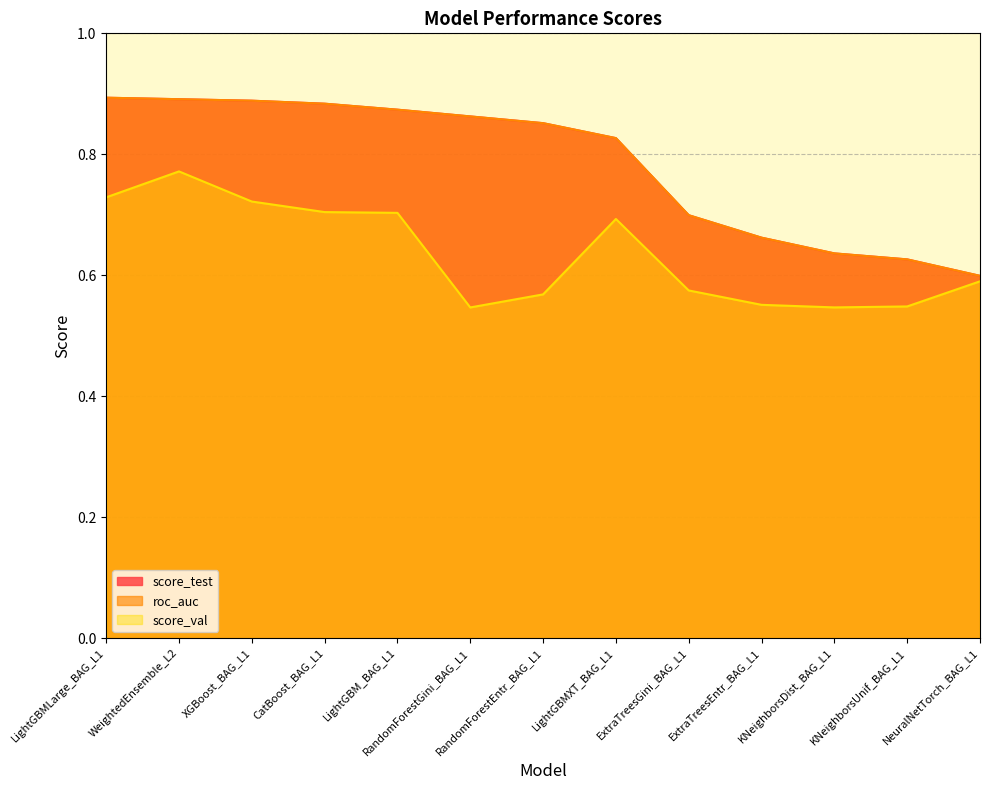

What are all the series names shown in the legend?

score_test, roc_auc, score_val